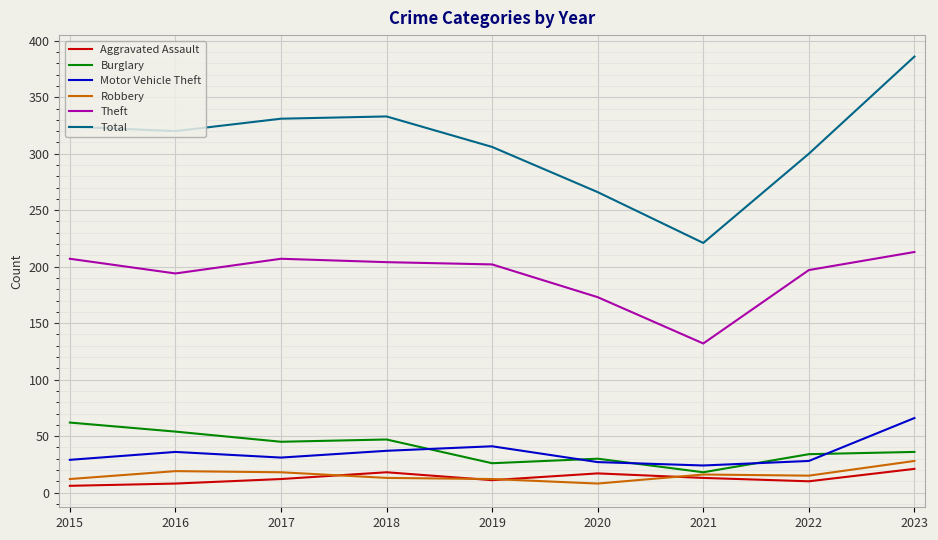

What is the maximum value shown in the chart?

386